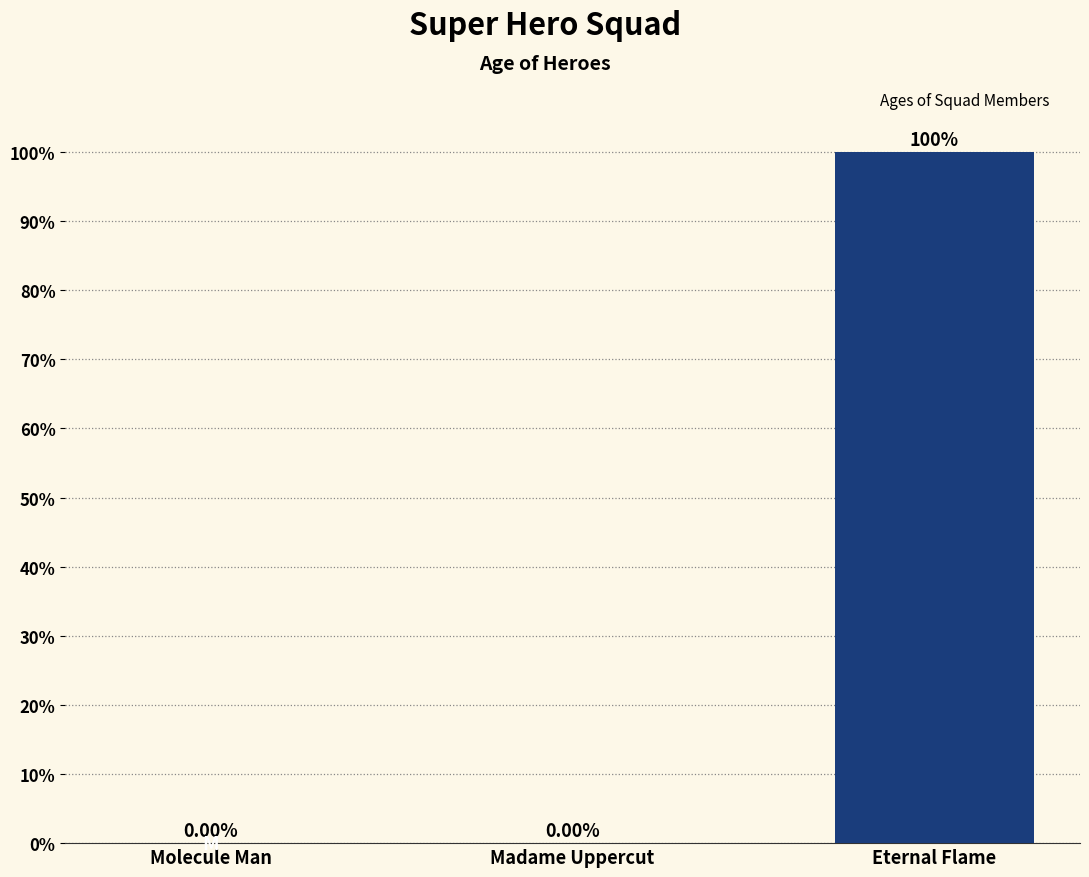

Which category has the highest value across all series?

Eternal Flame